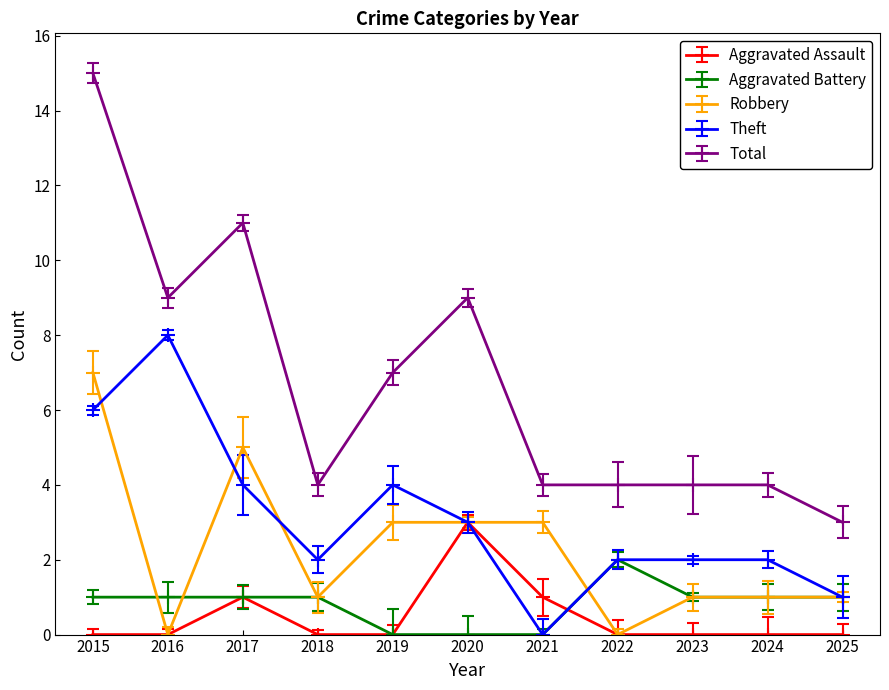

Count the Robbery values in the range 1 to 3.

7